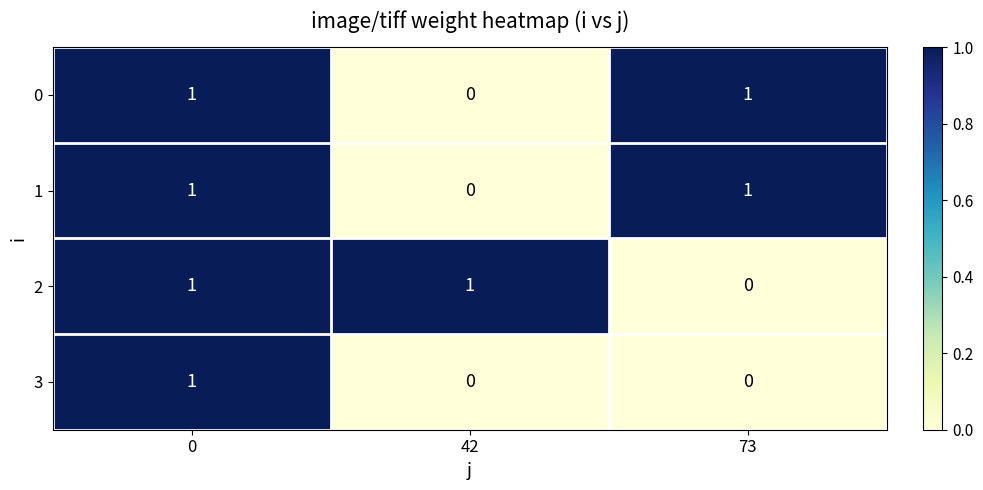

Count the 3 values in the range 0 to 1.

3